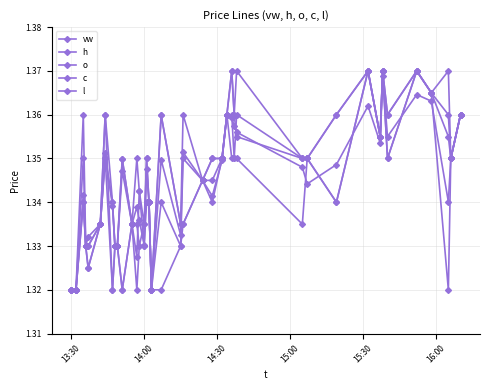

Reading left to right, extract all data points from this chart.

vw: 1.3	1.3	1.3	1.3	1.3	1.3	1.4	1.3	1.3	1.3	1.3	1.3	1.3	1.3	1.3	1.3	1.3	1.3	1.3	1.3	1.4	1.3	1.3	1.3	1.4	1.4	1.4	1.4	1.3	1.3	1.3	1.4	1.4	1.4	1.4	1.4	1.4	1.3	1.4	1.4
h: 1.3	1.3	1.4	1.3	1.3	1.3	1.4	1.3	1.3	1.3	1.3	1.3	1.4	1.3	1.3	1.4	1.3	1.3	1.4	1.3	1.4	1.3	1.4	1.4	1.4	1.4	1.4	1.4	1.4	1.4	1.4	1.4	1.4	1.4	1.4	1.4	1.4	1.4	1.4	1.4
o: 1.3	1.3	1.3	1.3	1.3	1.3	1.4	1.3	1.3	1.3	1.3	1.3	1.3	1.3	1.3	1.4	1.3	1.3	1.4	1.3	1.3	1.3	1.3	1.4	1.4	1.4	1.4	1.4	1.4	1.4	1.3	1.4	1.4	1.4	1.4	1.4	1.4	1.4	1.4	1.4
c: 1.3	1.3	1.4	1.3	1.3	1.3	1.4	1.3	1.3	1.3	1.3	1.3	1.3	1.3	1.3	1.3	1.3	1.3	1.3	1.3	1.4	1.3	1.4	1.4	1.4	1.4	1.4	1.4	1.4	1.4	1.4	1.4	1.4	1.4	1.4	1.4	1.4	1.4	1.4	1.4
l: 1.3	1.3	1.3	1.3	1.3	1.3	1.4	1.3	1.3	1.3	1.3	1.3	1.3	1.3	1.3	1.3	1.3	1.3	1.3	1.3	1.3	1.3	1.3	1.4	1.4	1.4	1.4	1.4	1.3	1.4	1.3	1.4	1.4	1.4	1.4	1.4	1.4	1.3	1.4	1.4